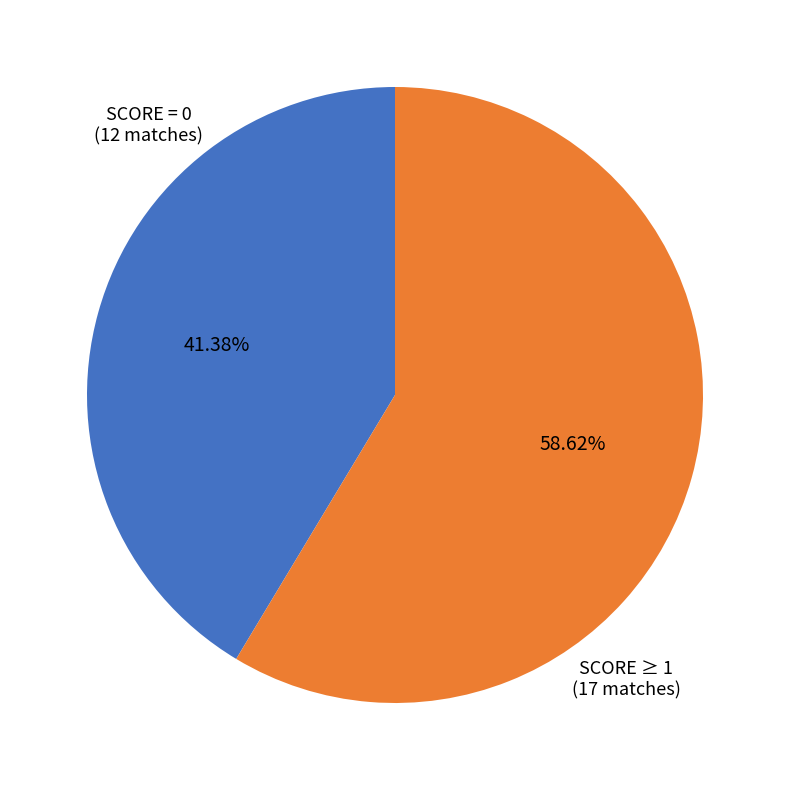

Is there a majority slice in this chart?

Yes